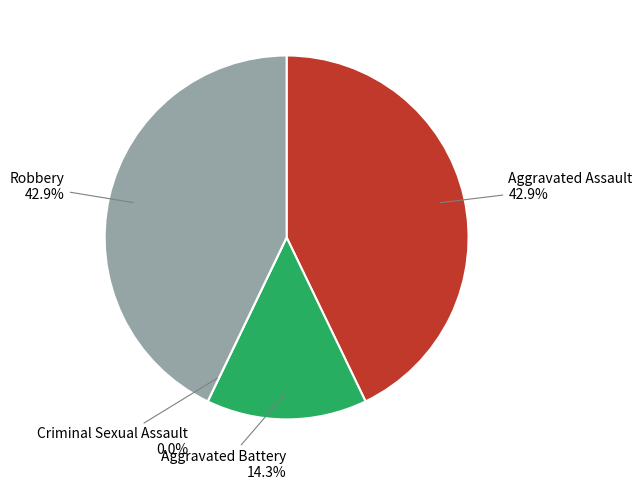

Which has a higher value, Aggravated Battery or Aggravated Assault?

Aggravated Assault